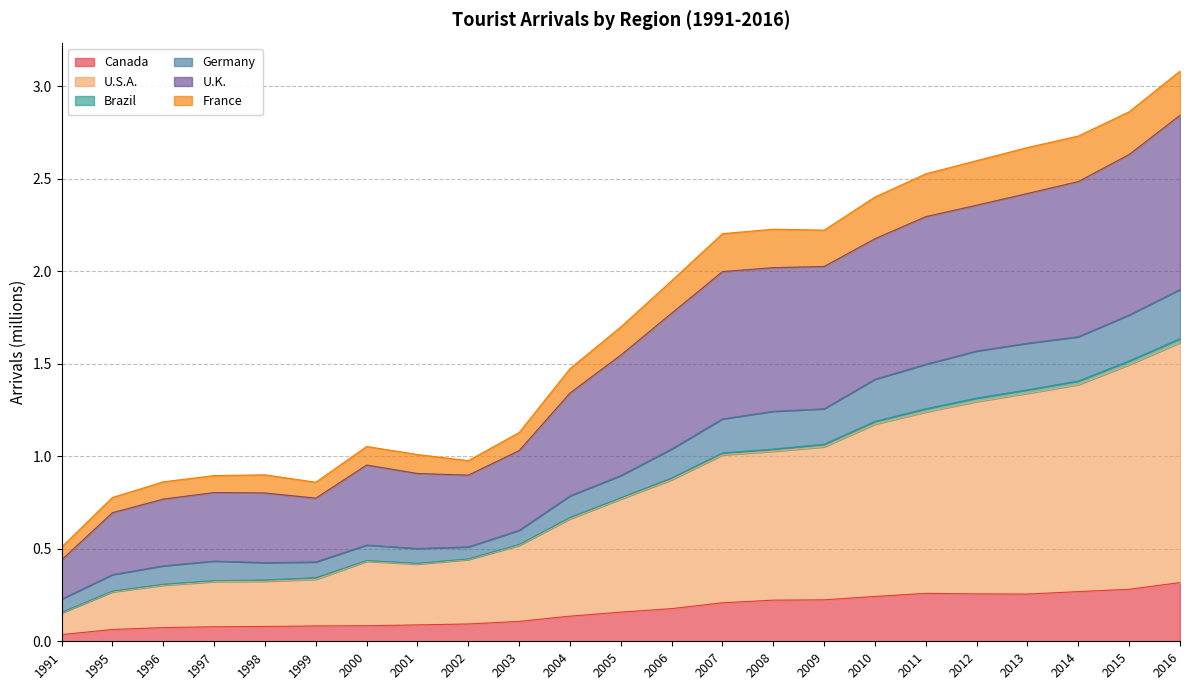

At how many categories does at least one series exceed 0?

23